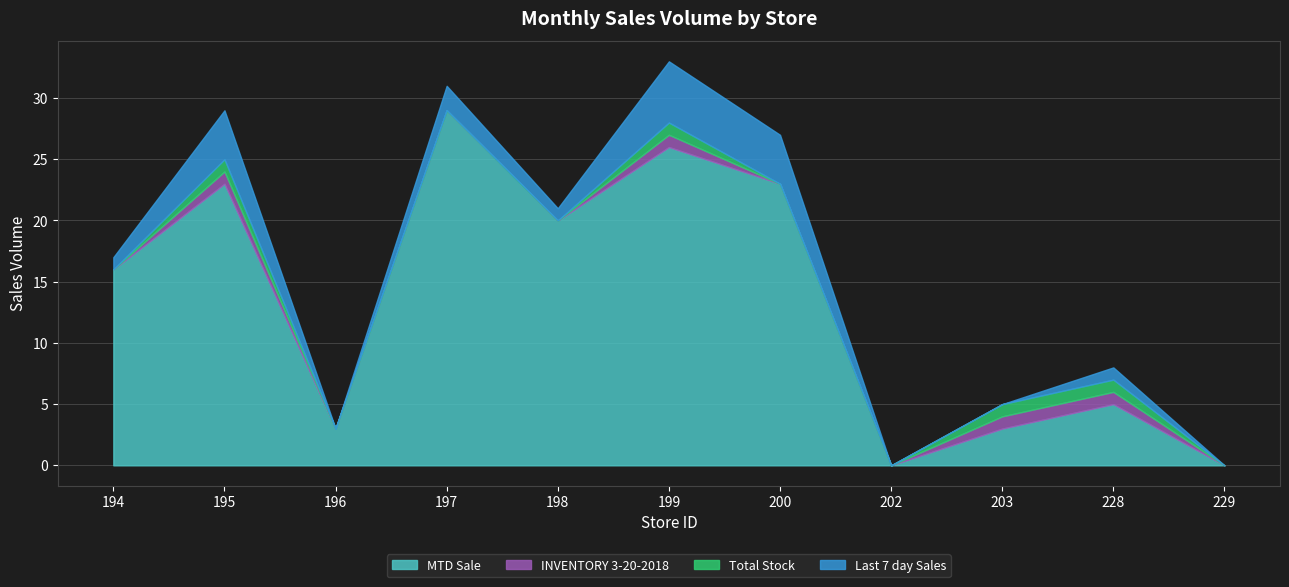

Where is Total Stock nearest to the value 0?

194